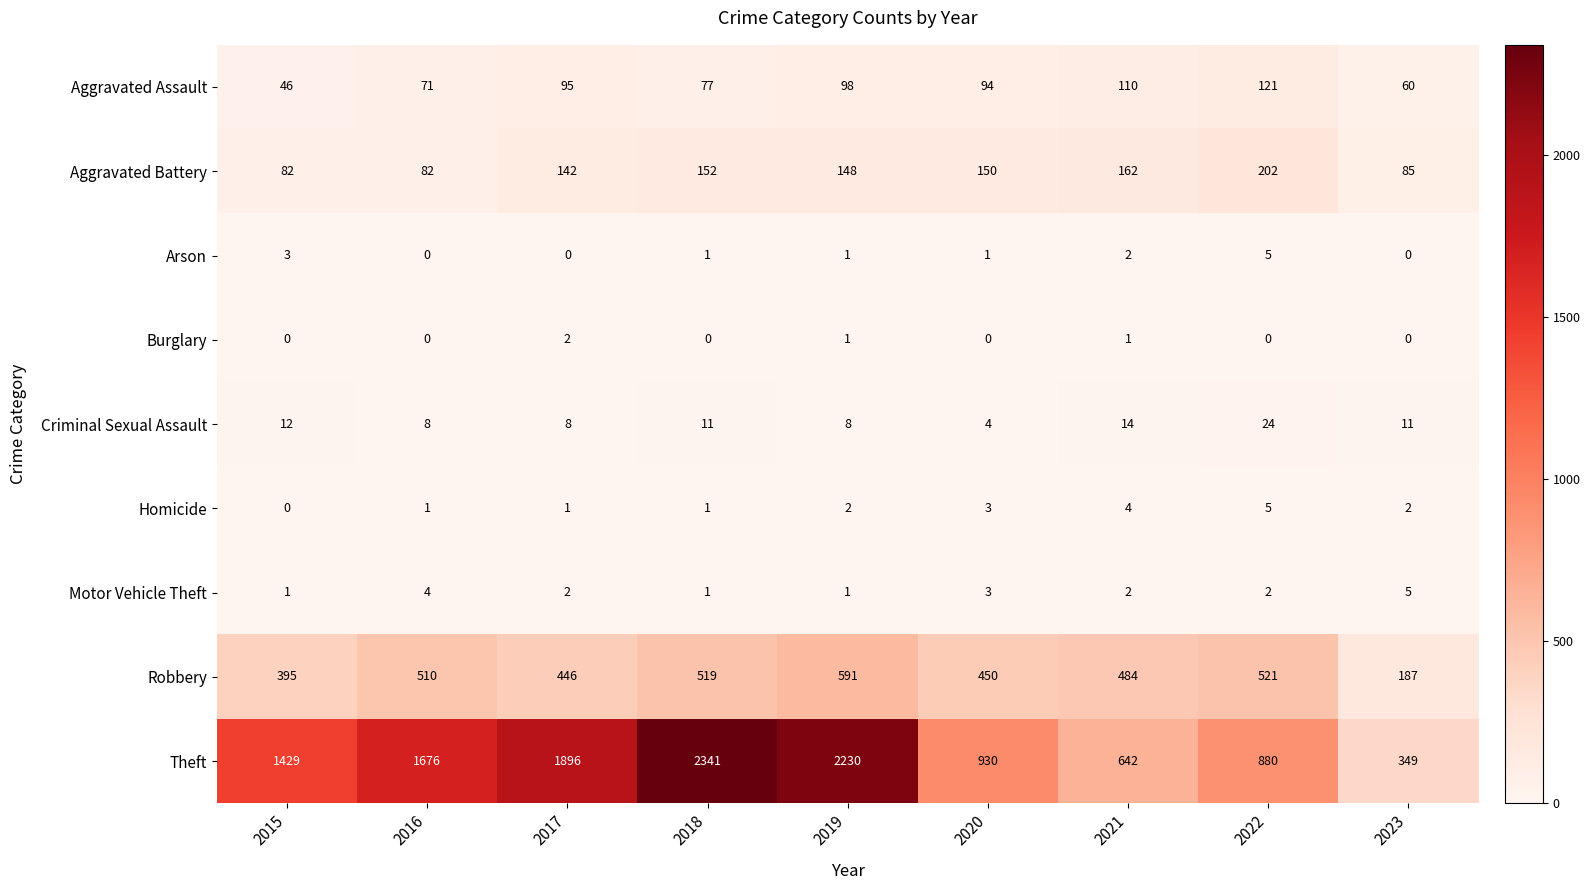

What is the difference between the maximum and minimum values in the Arson series?

5